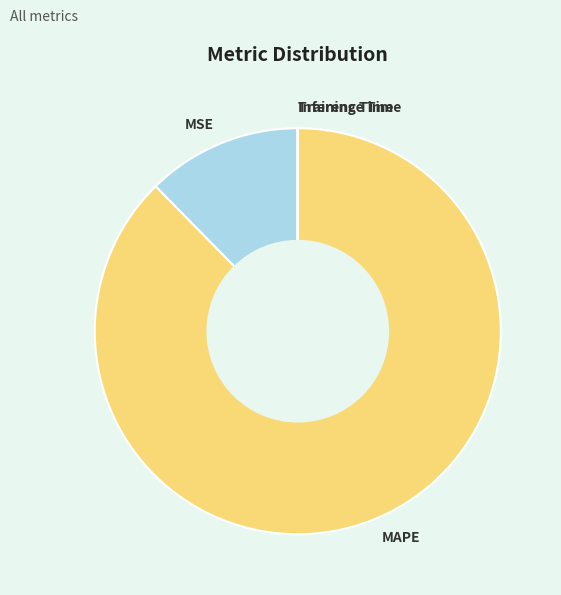

What is the largest slice in the pie chart?

MAPE